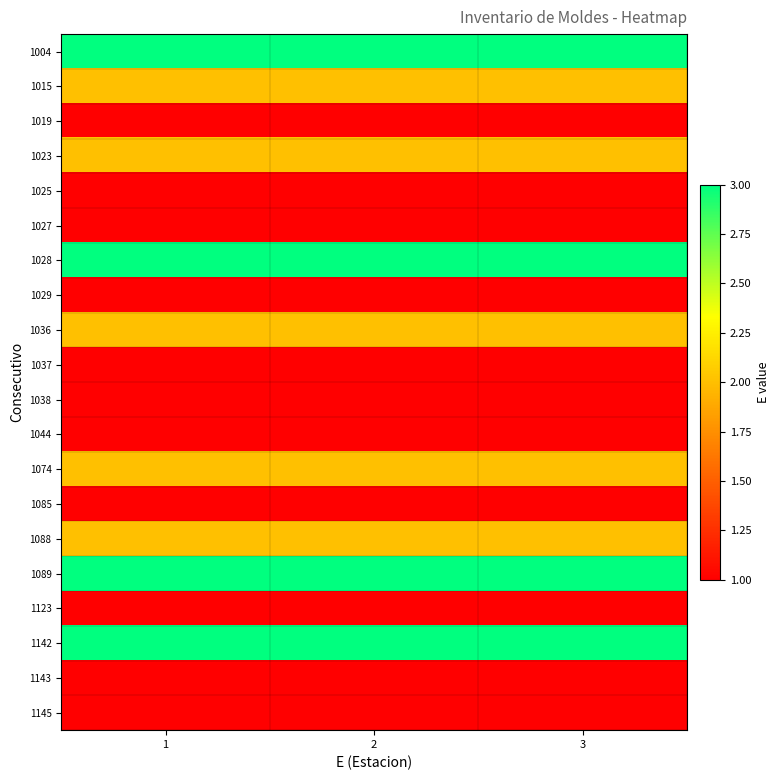

Reading left to right, transcribe all the data shown in this chart.

1004: 1=3	2=3	3=3
1015: 1=2	2=2	3=2
1019: 1=1	2=1	3=1
1023: 1=2	2=2	3=2
1025: 1=1	2=1	3=1
1027: 1=1	2=1	3=1
1028: 1=3	2=3	3=3
1029: 1=1	2=1	3=1
1036: 1=2	2=2	3=2
1037: 1=1	2=1	3=1
1038: 1=1	2=1	3=1
1044: 1=1	2=1	3=1
1074: 1=2	2=2	3=2
1085: 1=1	2=1	3=1
1088: 1=2	2=2	3=2
1089: 1=3	2=3	3=3
1123: 1=1	2=1	3=1
1142: 1=3	2=3	3=3
1143: 1=1	2=1	3=1
1145: 1=1	2=1	3=1